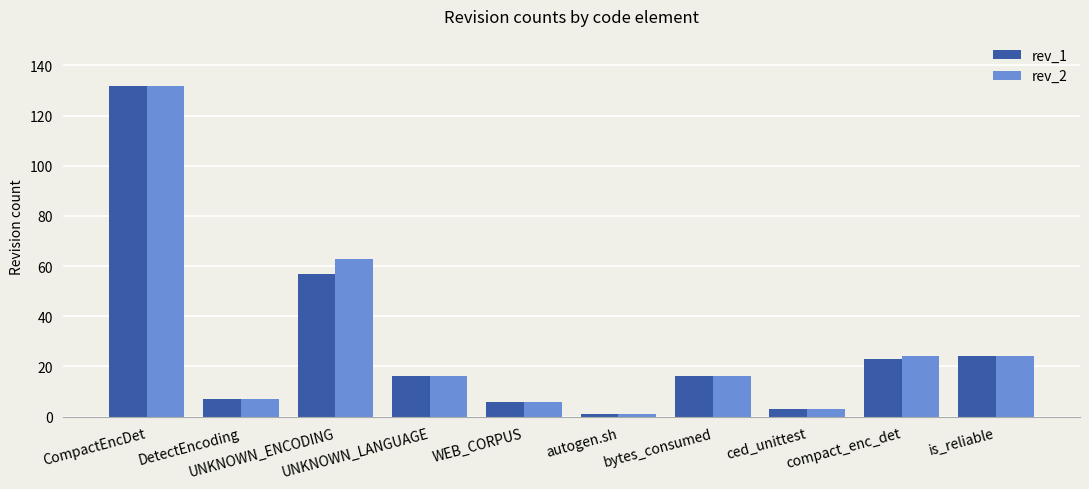

What is the maximum value shown in the chart?

132